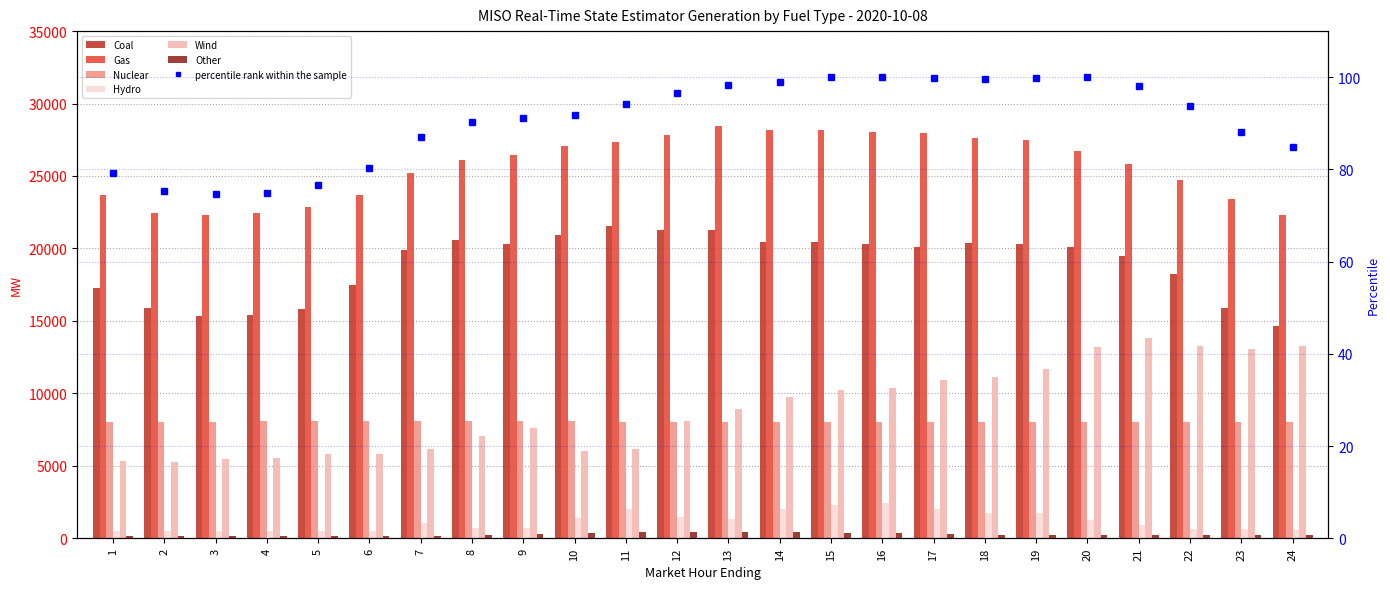

At which label is Nuclear closest to 8044?

13